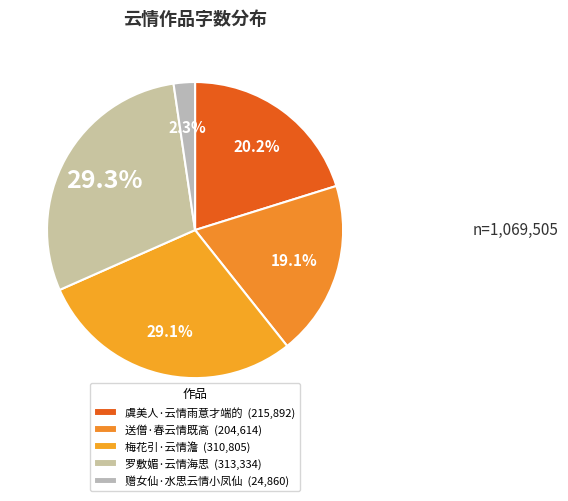

How many segments does this pie chart have?

5